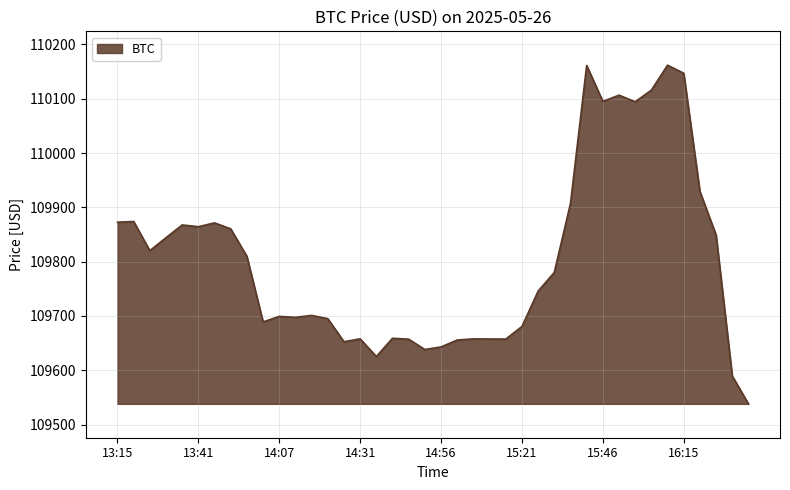

What is the smallest value displayed?

109538.1